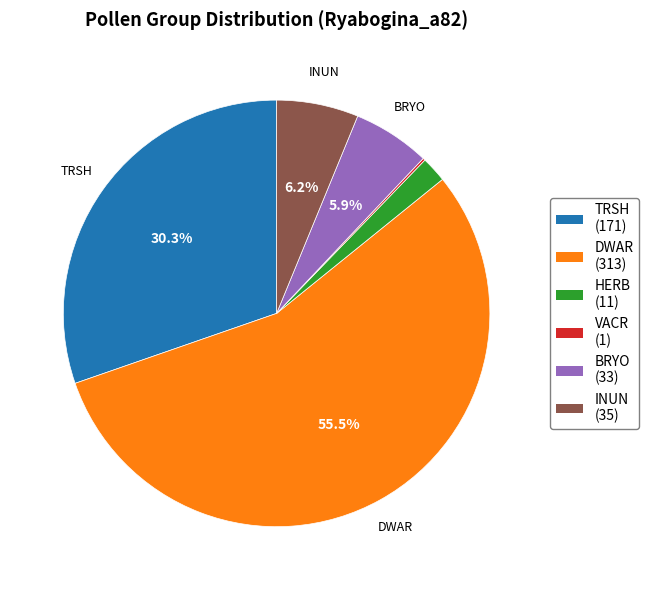

Is there any slice that represents more than half of the pie?

Yes